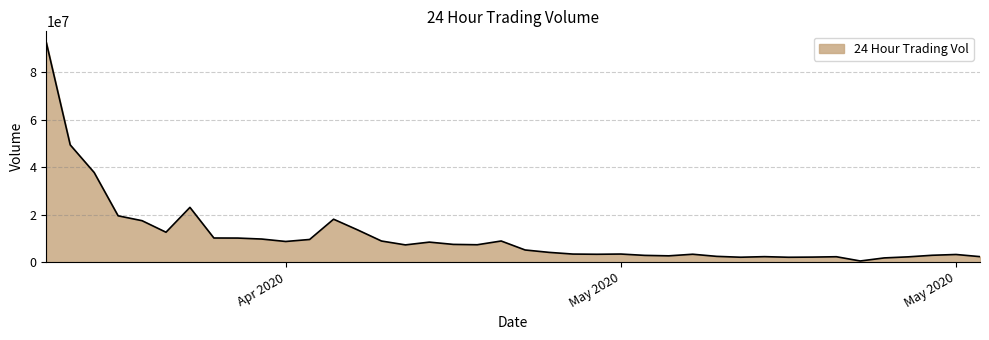

What is the greatest value displayed?

92672667.4